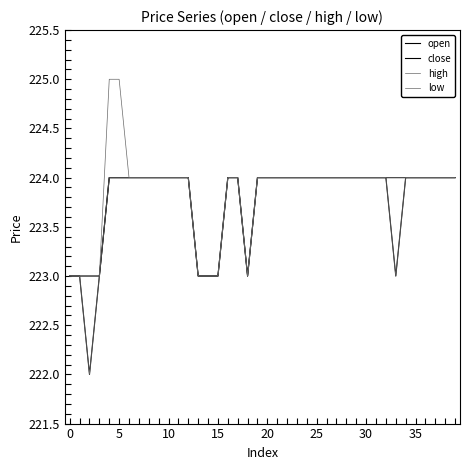

At which category does high reach its first local valley?

18